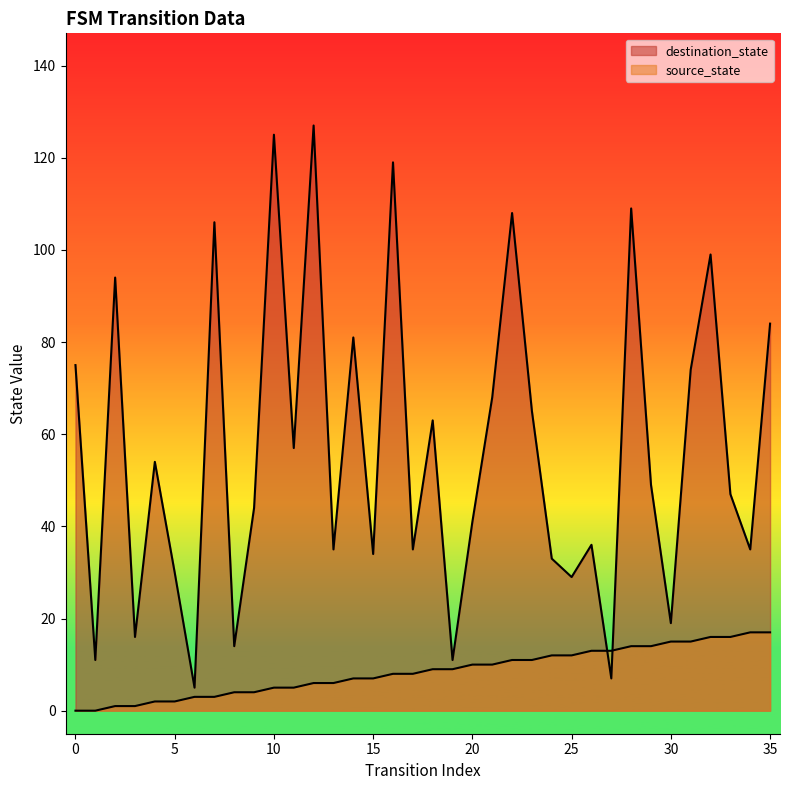

Which series has the largest range (max minus min)?

destination_state